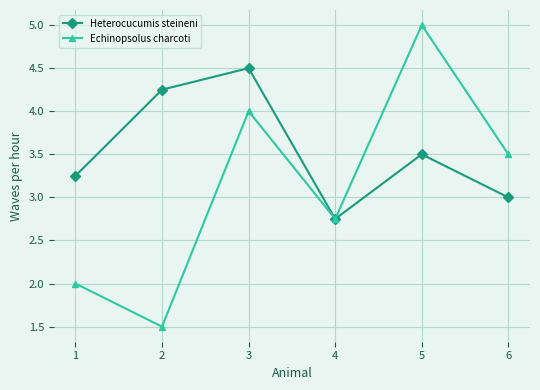

In Heterocucumis steineni, how many points are higher than both neighbors (excluding endpoints)?

2